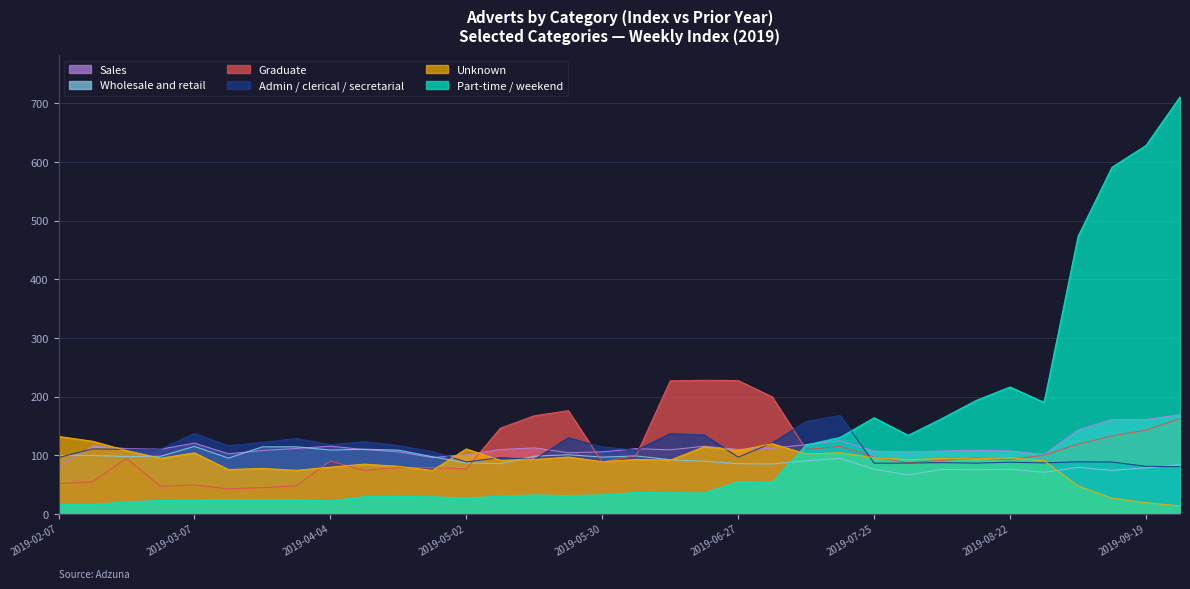

How many lines are shown in the chart?

6